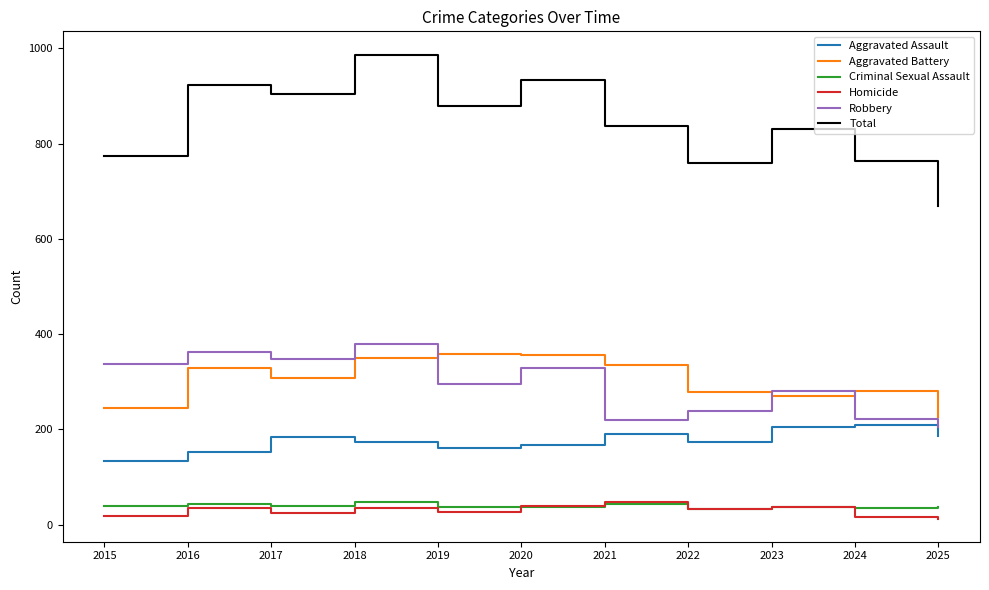

What is the difference between the maximum and minimum values in the Total series?

317